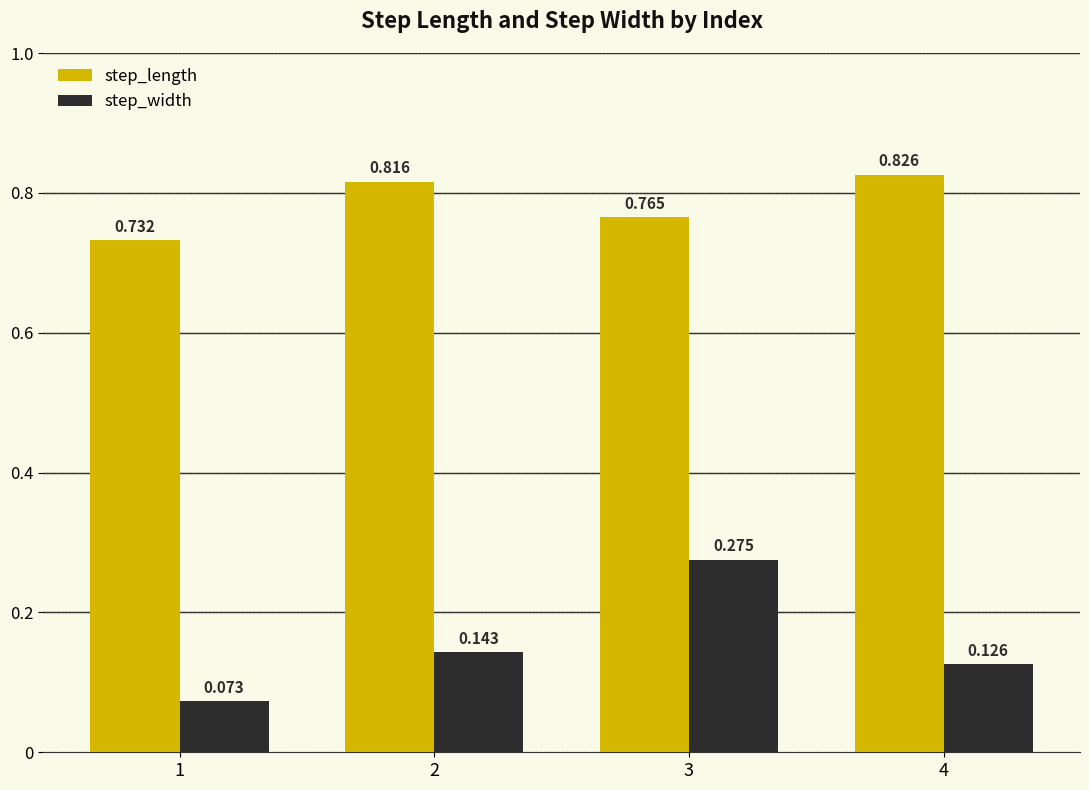

Which series has the largest total across all categories?

step_length